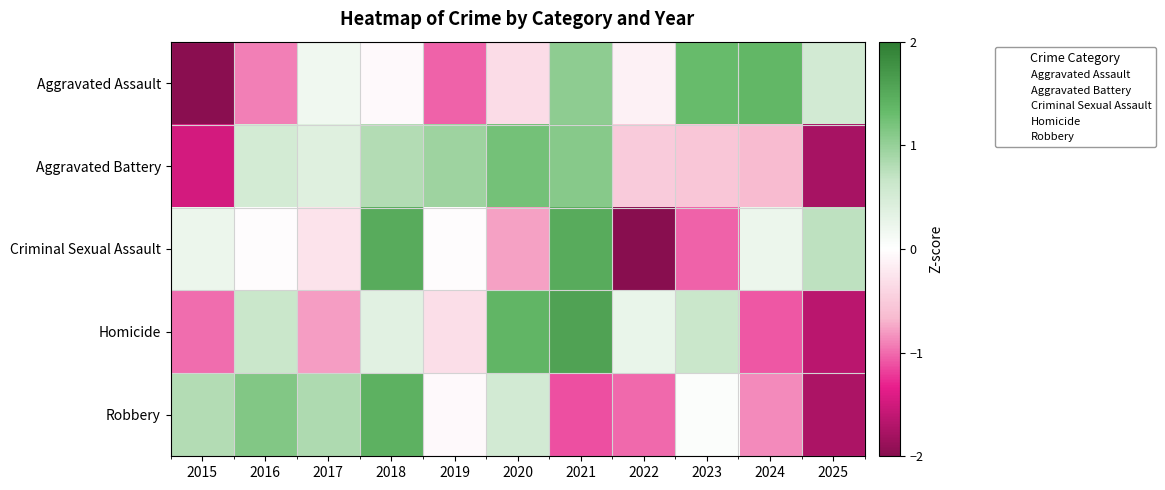

How many data points does each series have?

11